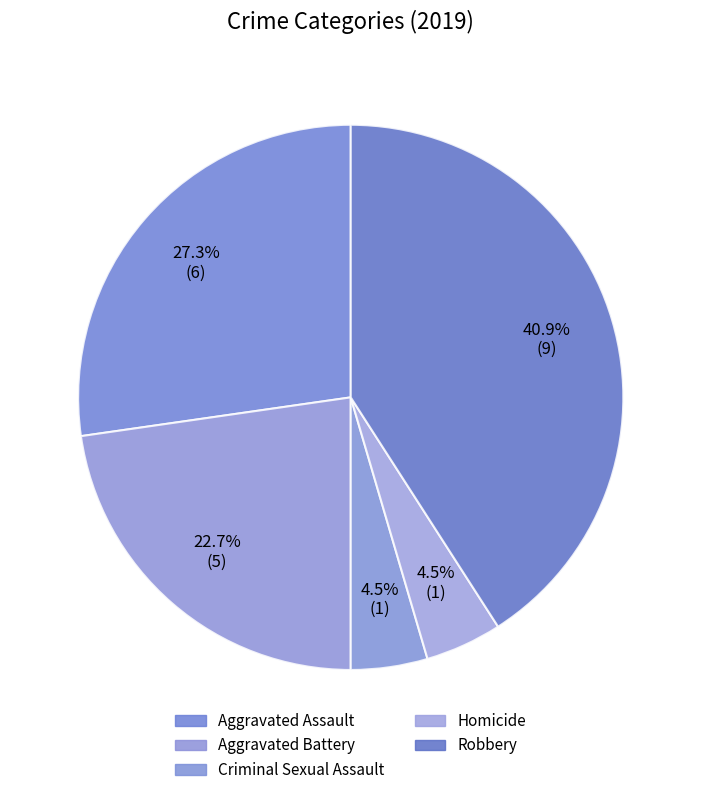

Which has a higher value, Aggravated Battery or Homicide?

Aggravated Battery